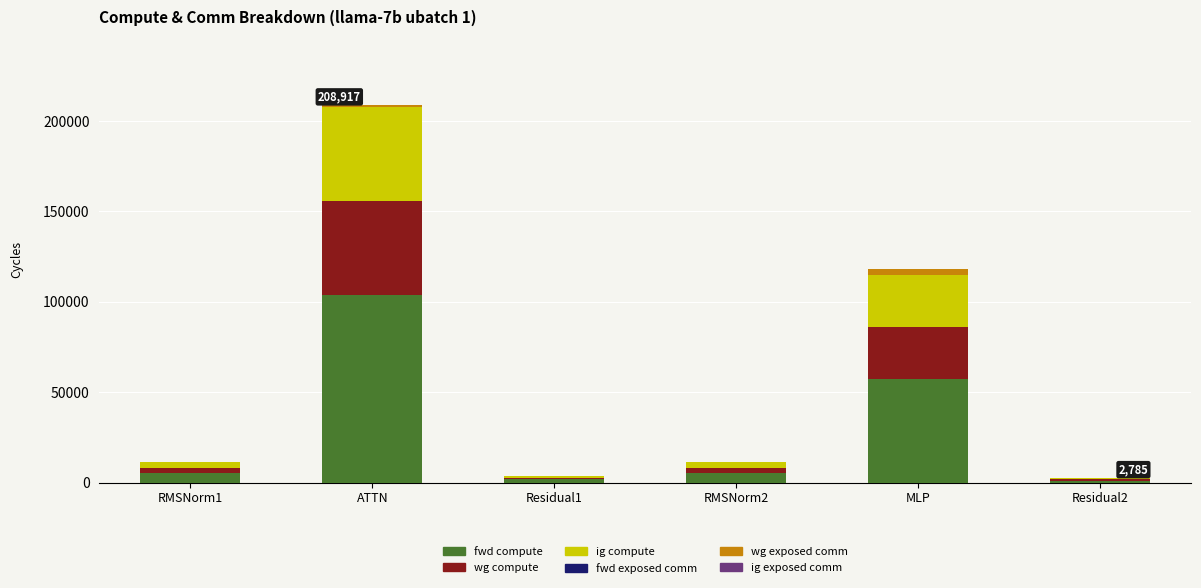

What is the highest value of the fwd compute series?

103992.3